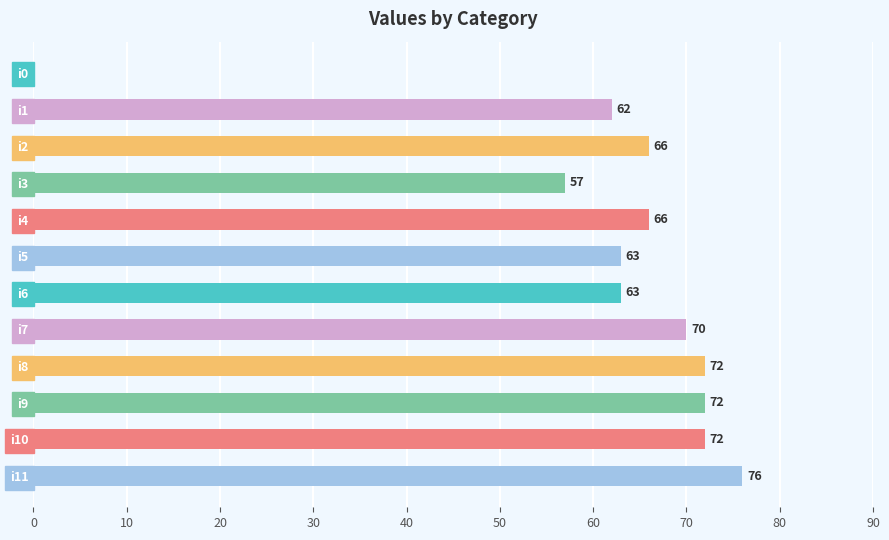

At which label is the value closest to 38?

i3